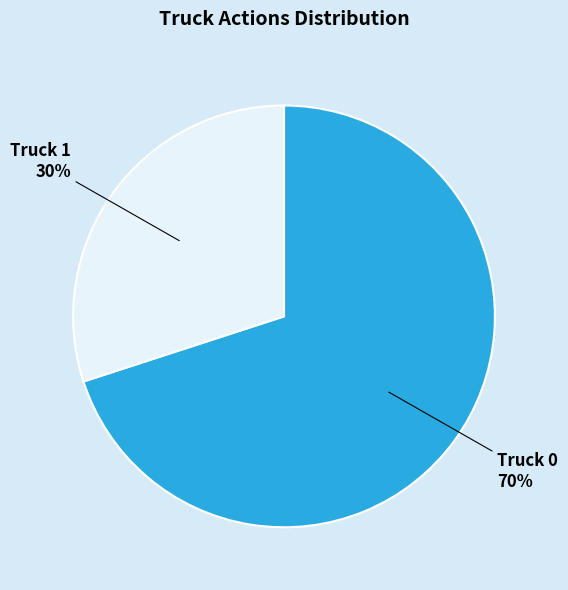

To the nearest percent, what is the combined percentage of Truck 0 and Truck 1?

100%